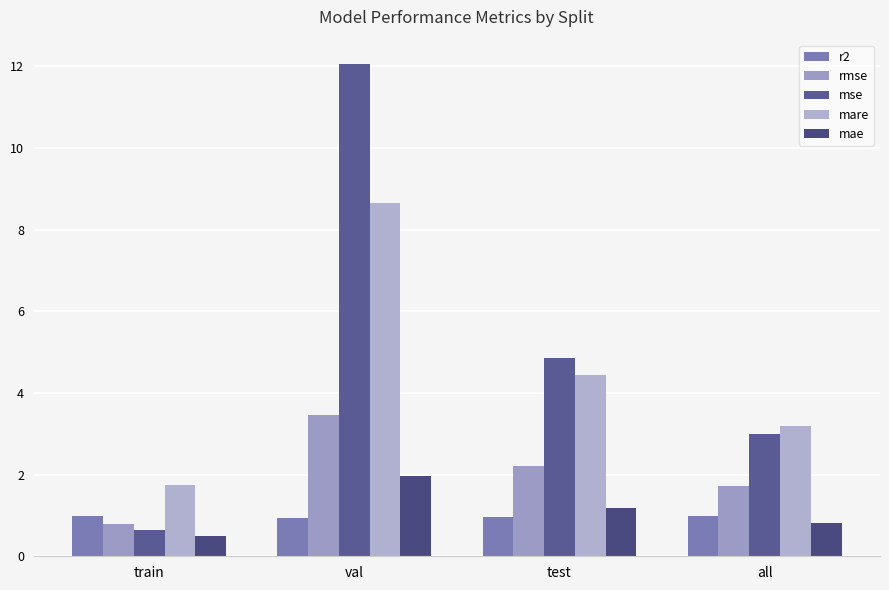

Which category has the highest value across all series?

val